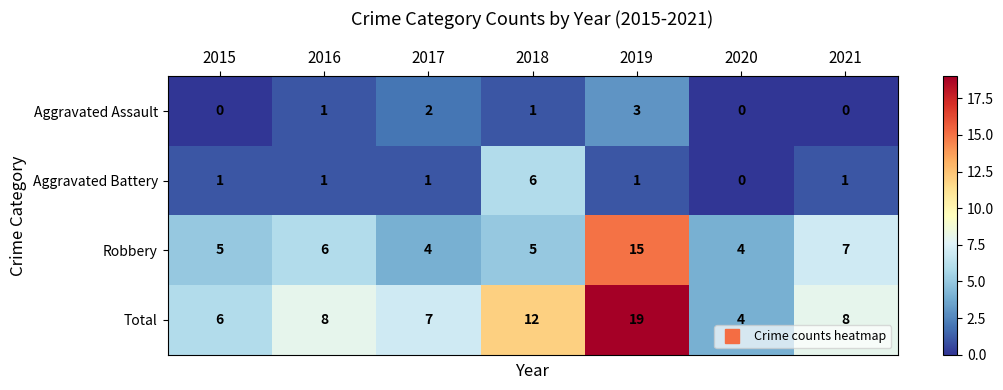

What is the sum of all Aggravated Battery values?

11